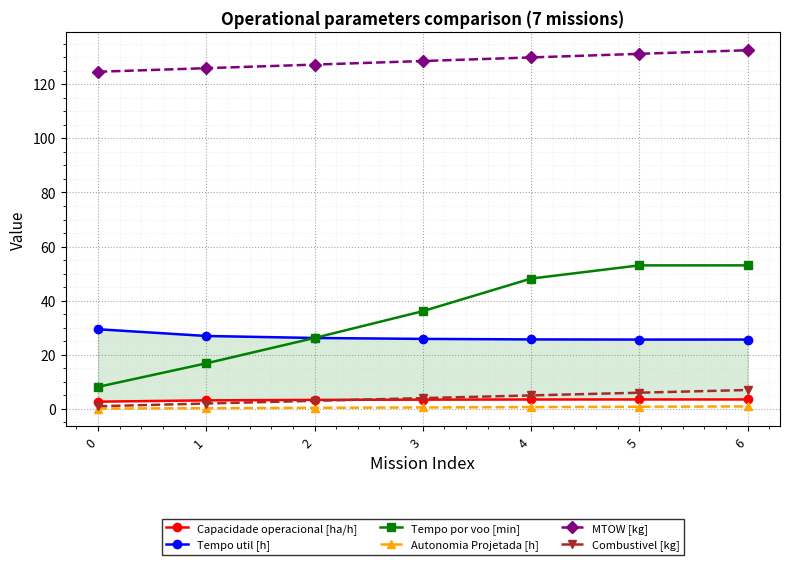

What is the difference between the maximum and minimum values in the Combustivel [kg] series?

6.0